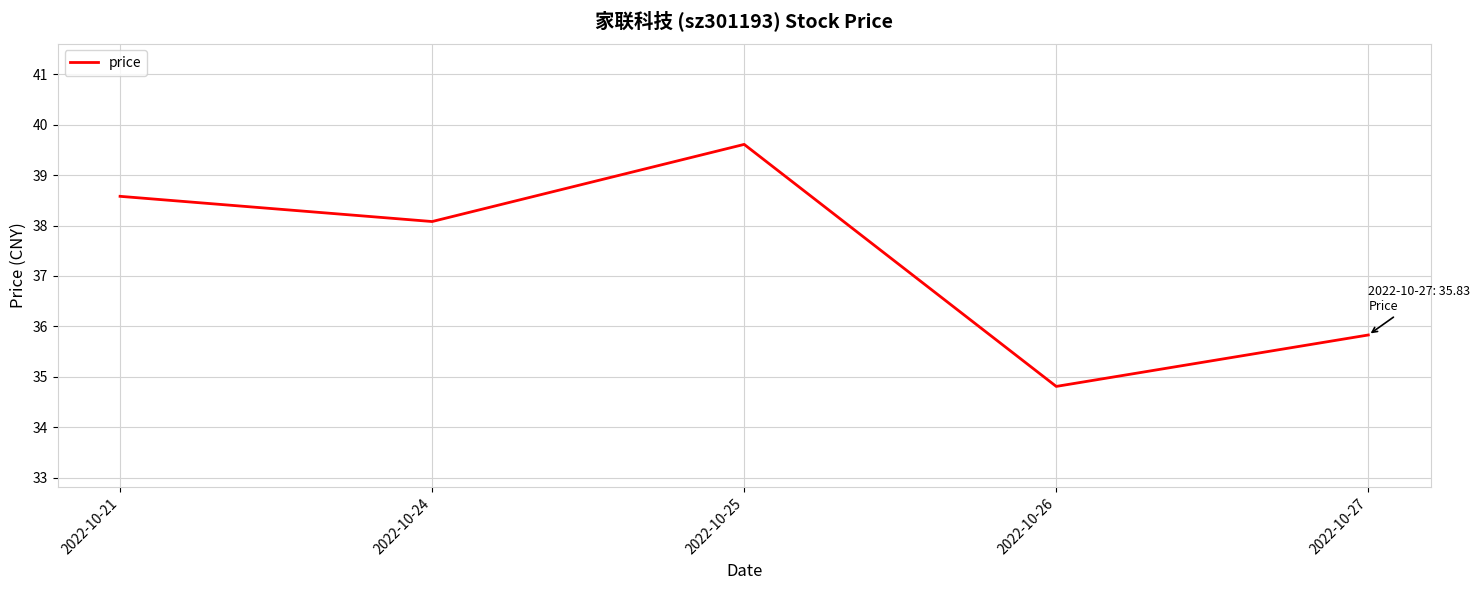

Reading left to right, what are all the values shown in this chart?

2022-10-21=38.6	2022-10-24=38.1	2022-10-25=39.6	2022-10-26=34.8	2022-10-27=35.8